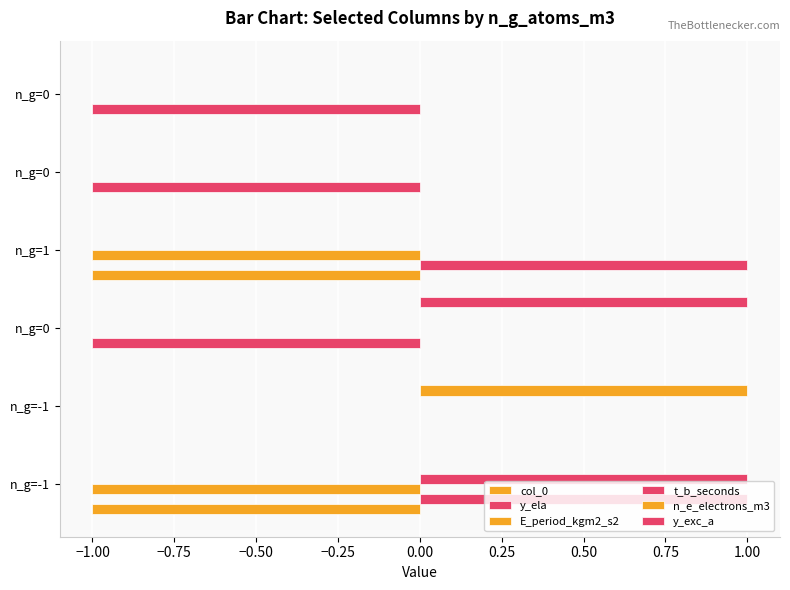

Count the number of data series in this chart.

6